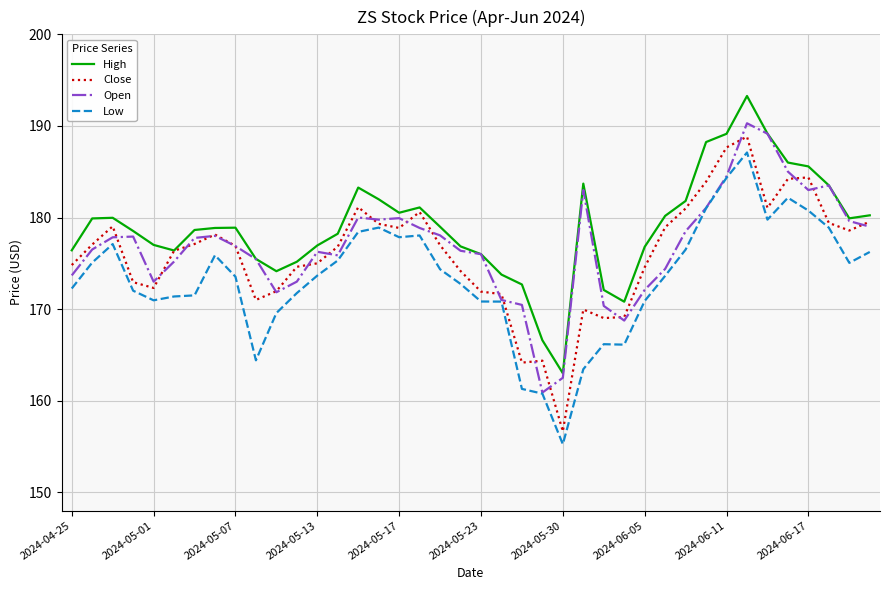

Which series has the largest total across all categories?

High